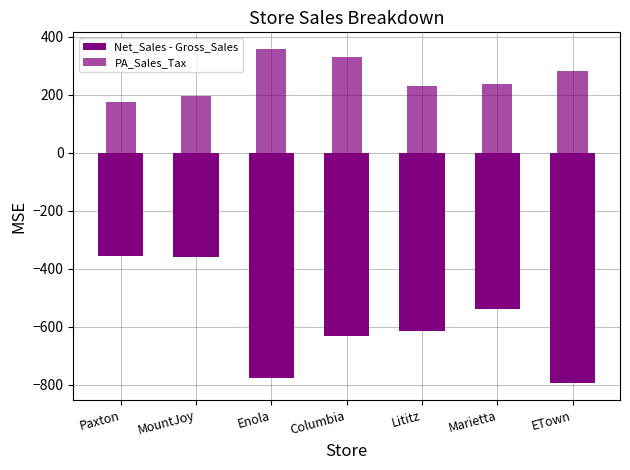

What is the sum of the Net_Sales - Gross_Sales values at ETown and Enola?

-1571.9